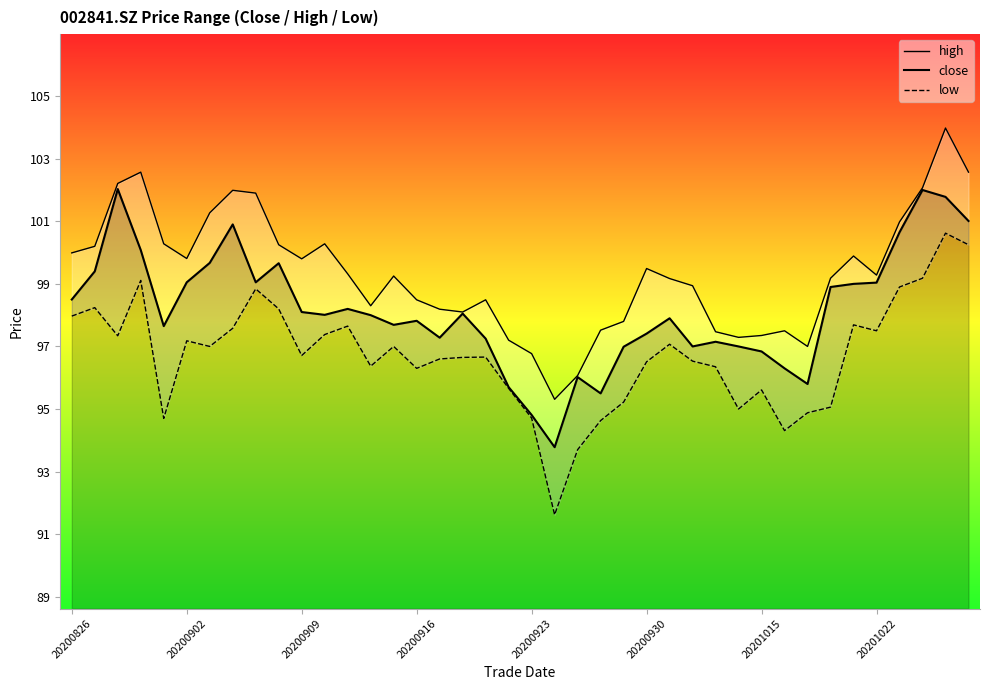

At which category is the sum across all series the highest?

38